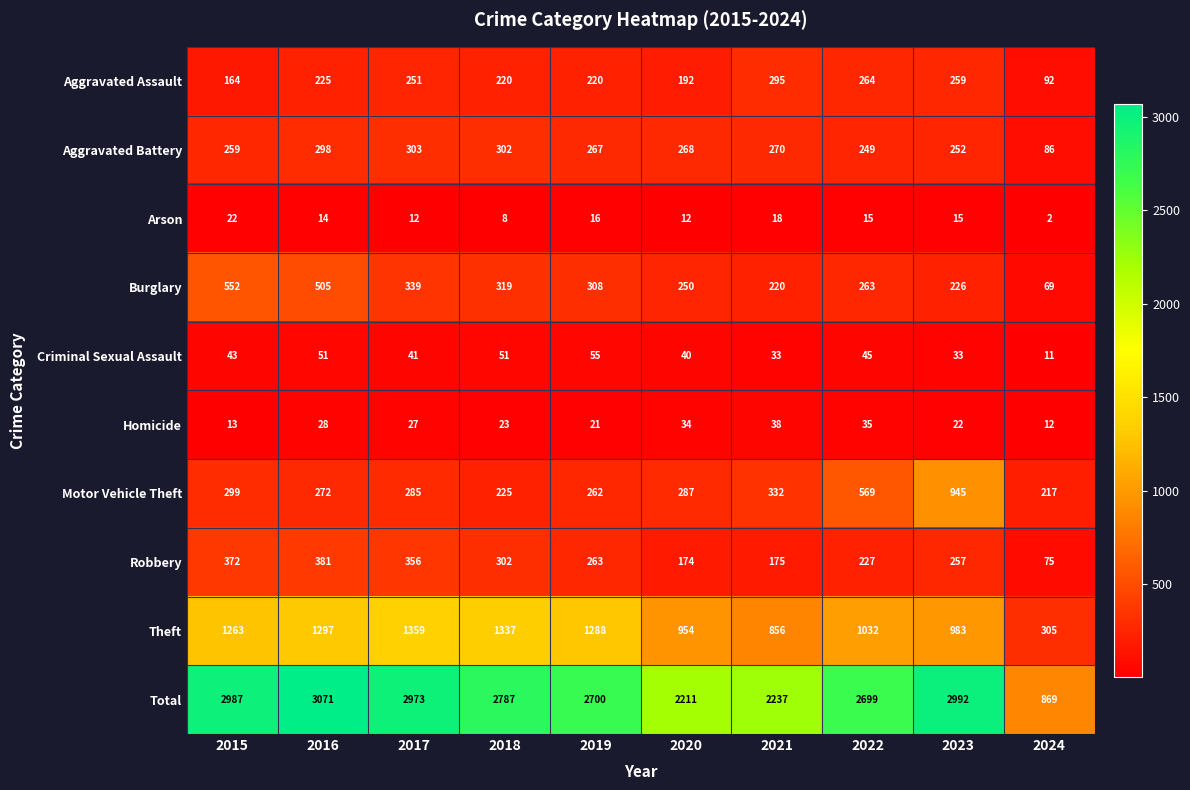

Count the number of data series in this chart.

10